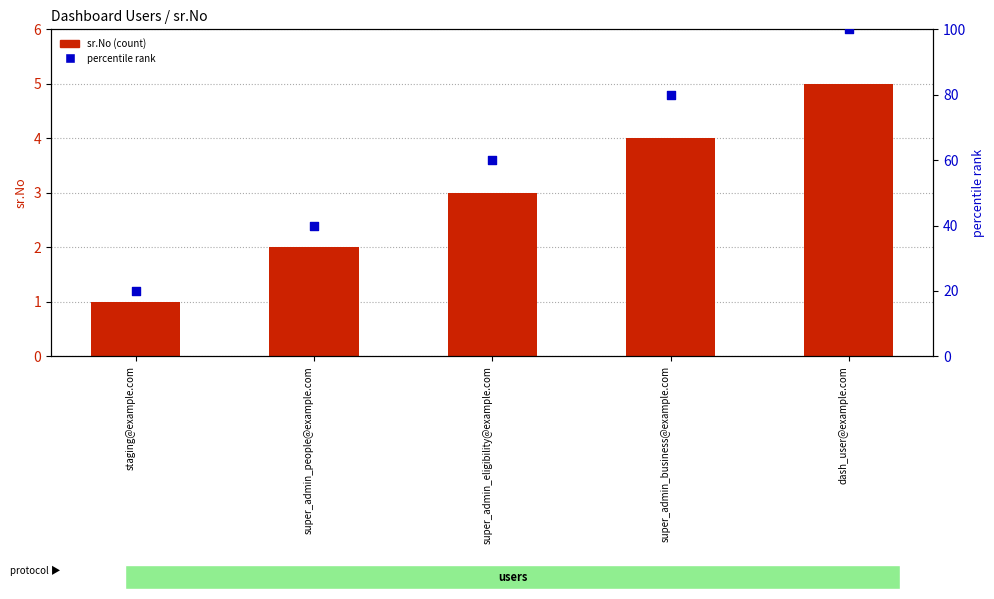

What is the total value across all series at dash_user@example.com?

105